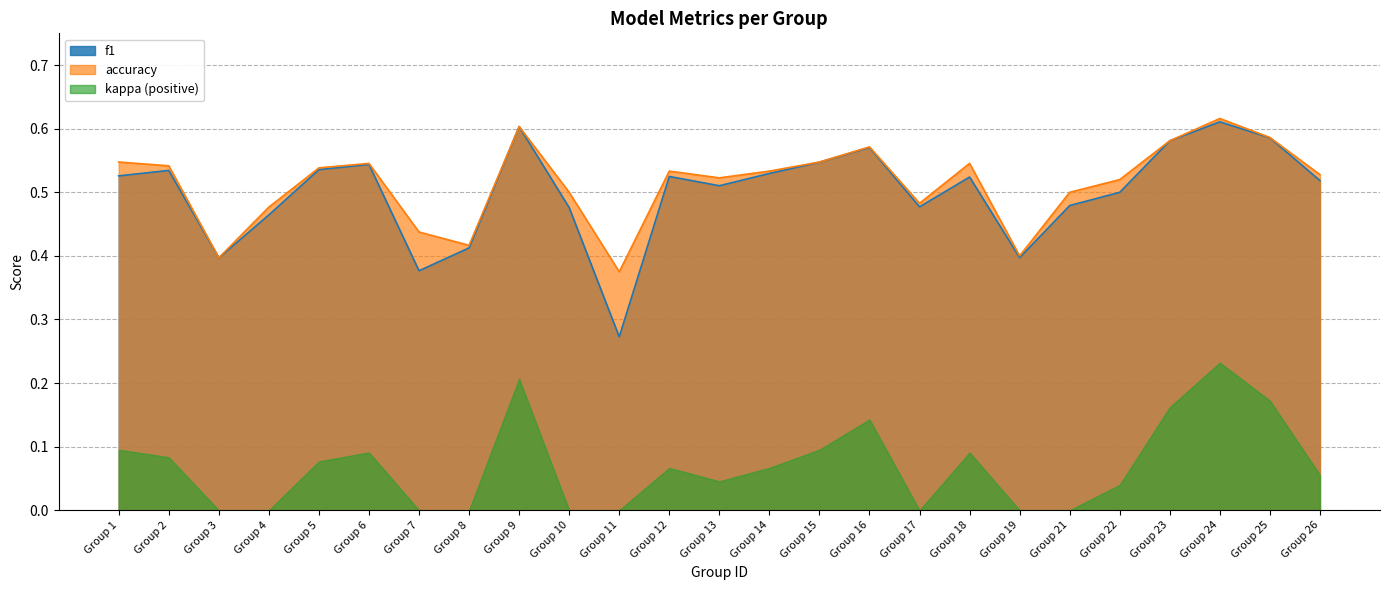

At Group 7, list the series in order from smallest to largest.

kappa (positive), f1, accuracy